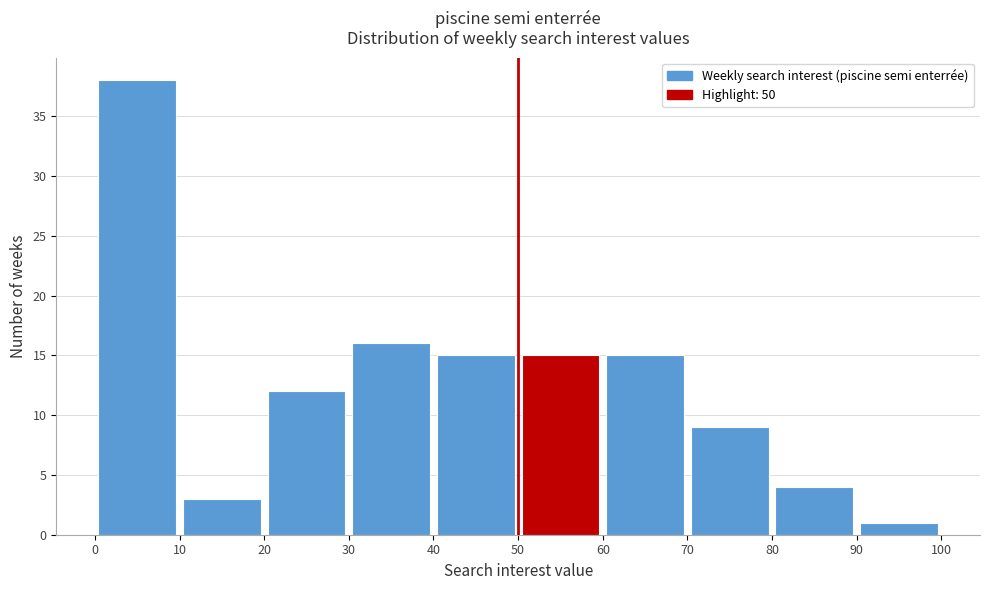

Reading left to right, list every bar in this chart as the range it spans on the x-axis followed by its height. The values are not printed on the chart, so give them approximately, as read against the axis.

0 to 10: 38
10 to 20: 3
20 to 30: 12
30 to 40: 16
40 to 50: 15
50 to 60: 15
60 to 70: 15
70 to 80: 9
80 to 90: 4
90 to 100: 1